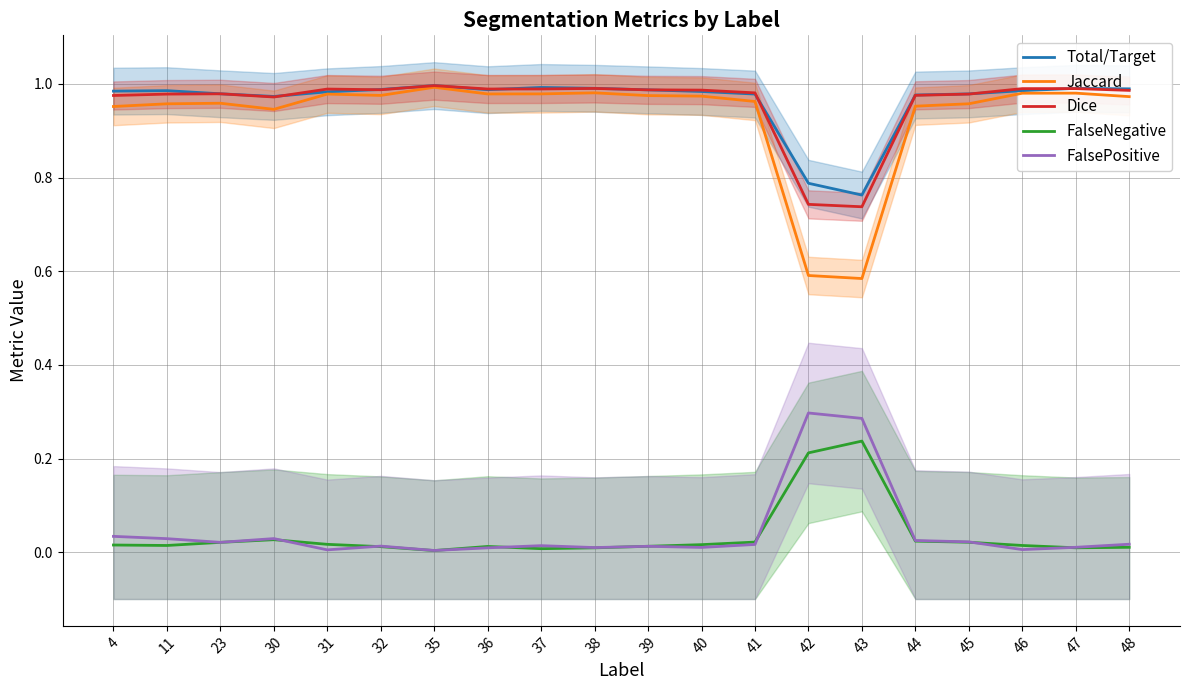

Which category has the lowest value in the Dice series?

43